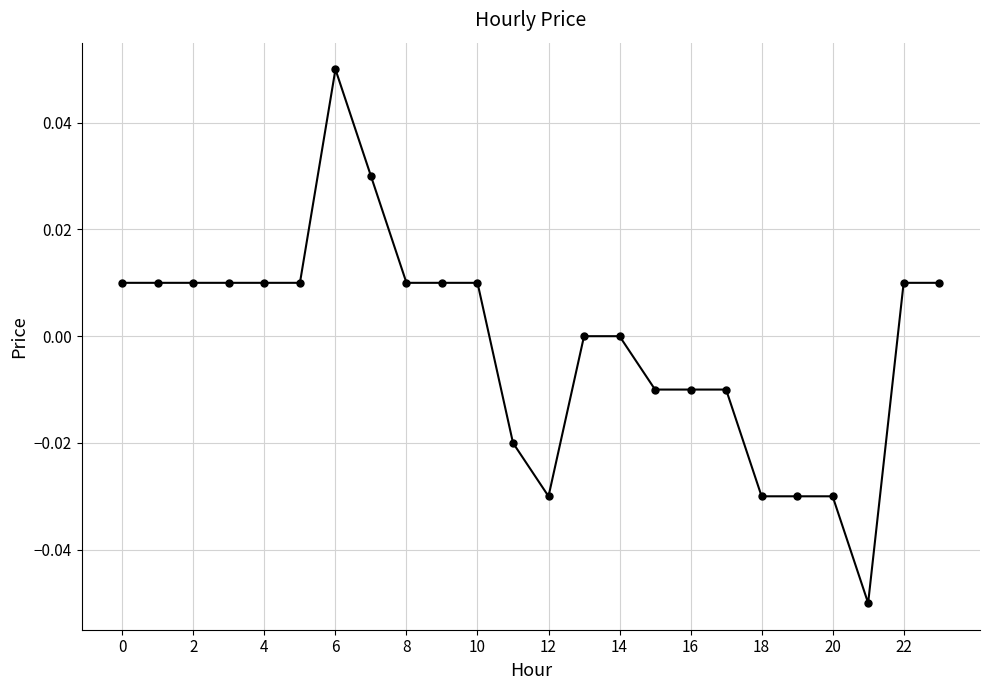

True or false: the data has more than 0 interior local peaks.

True